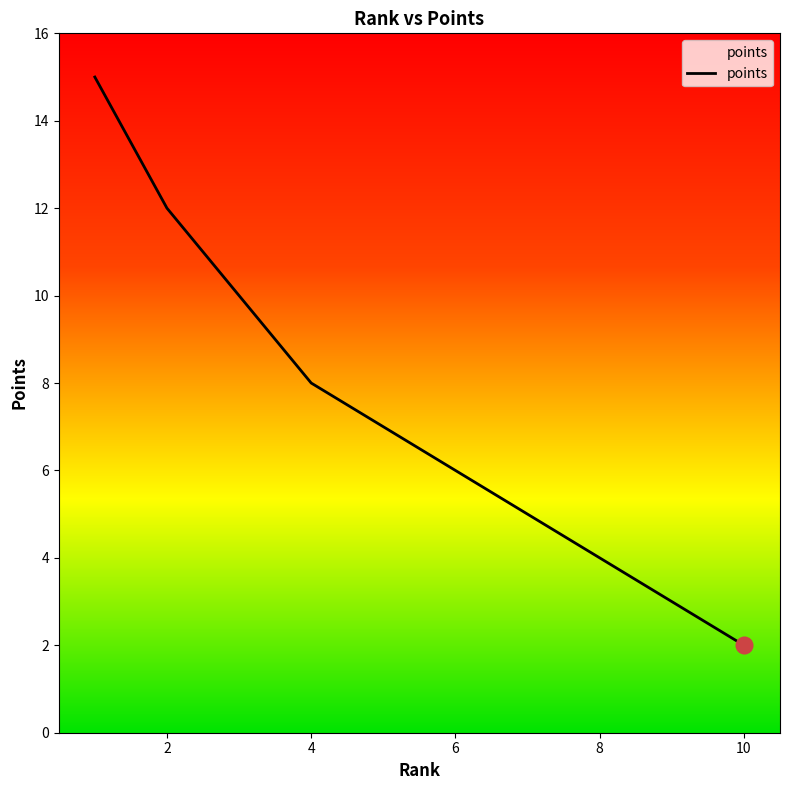

What is the difference between the maximum and minimum values?

13